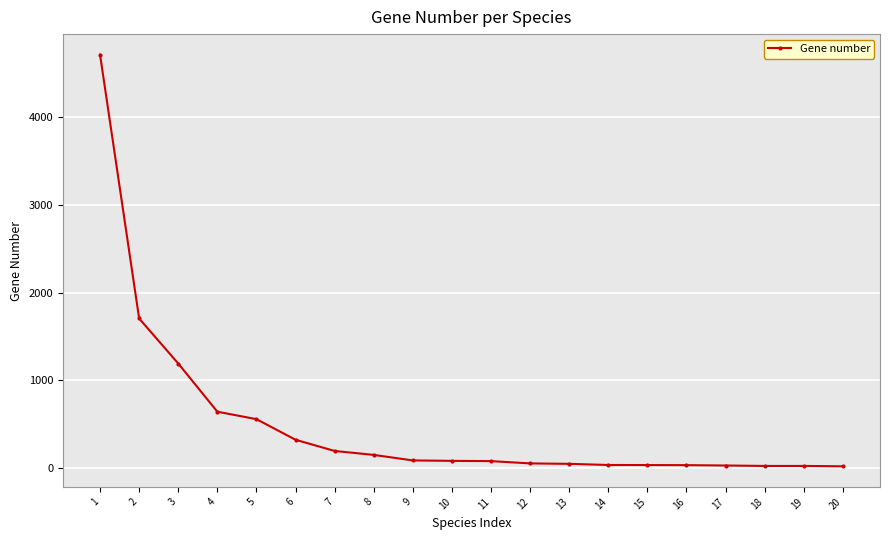

What is the maximum value shown in the chart?

4715